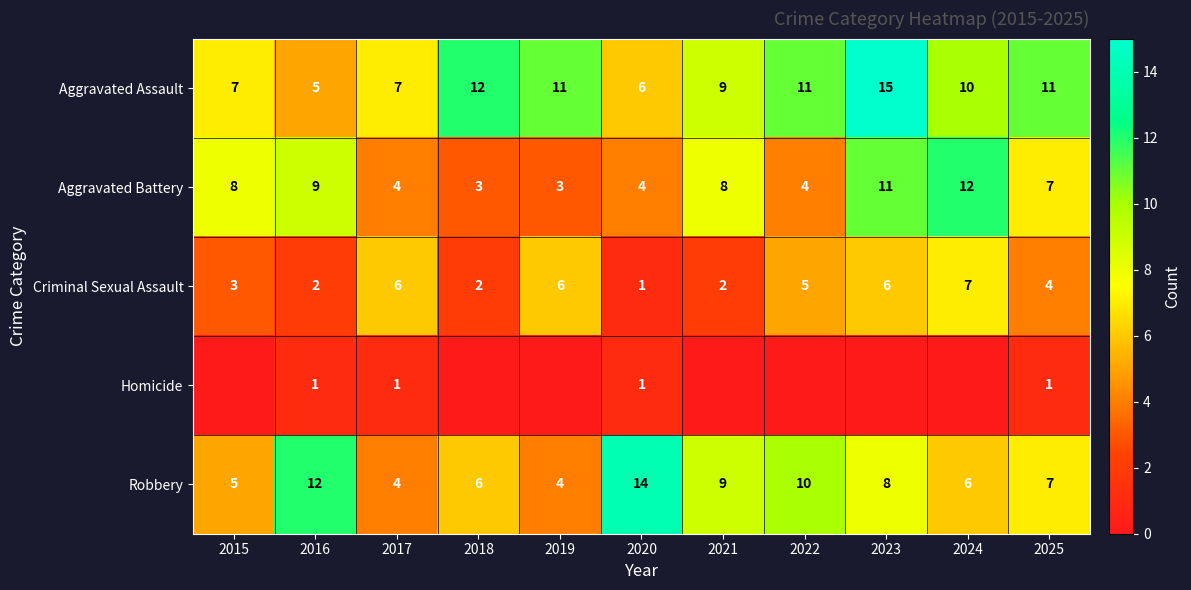

What is the difference between the maximum and second lowest values in the Aggravated Assault series?

9